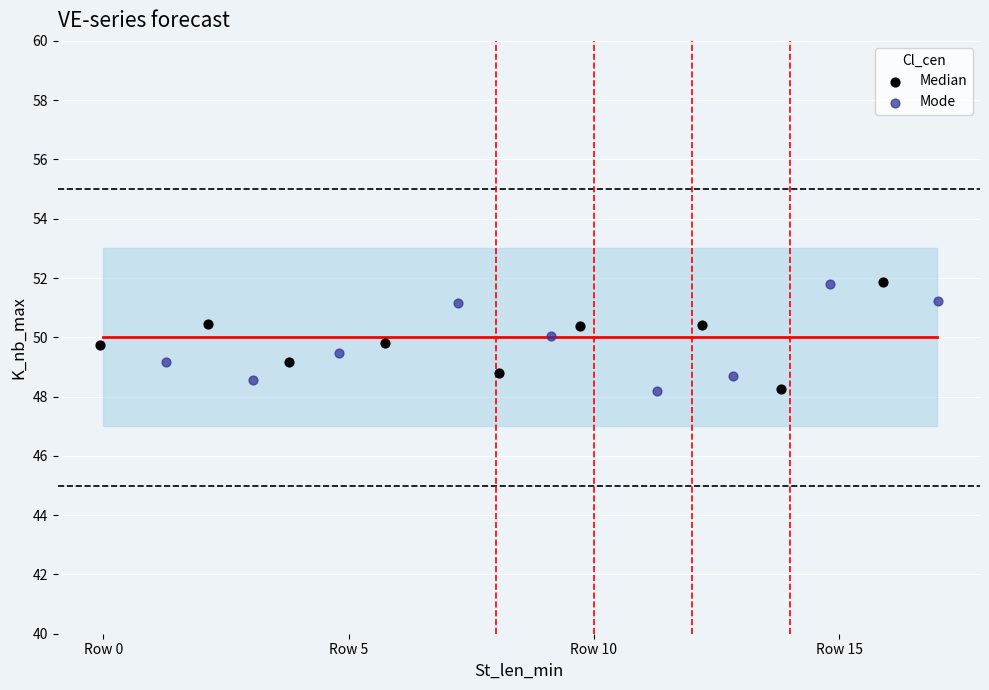

What are all the series names shown in the legend?

Median, Mode